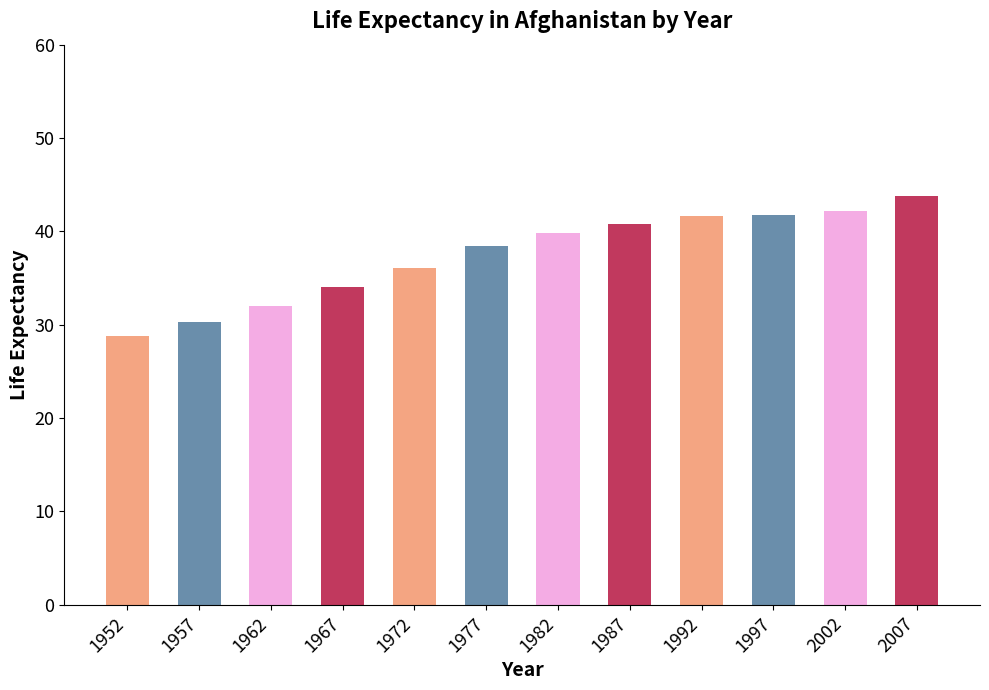

At which category does the chart reach its minimum across all series?

1952